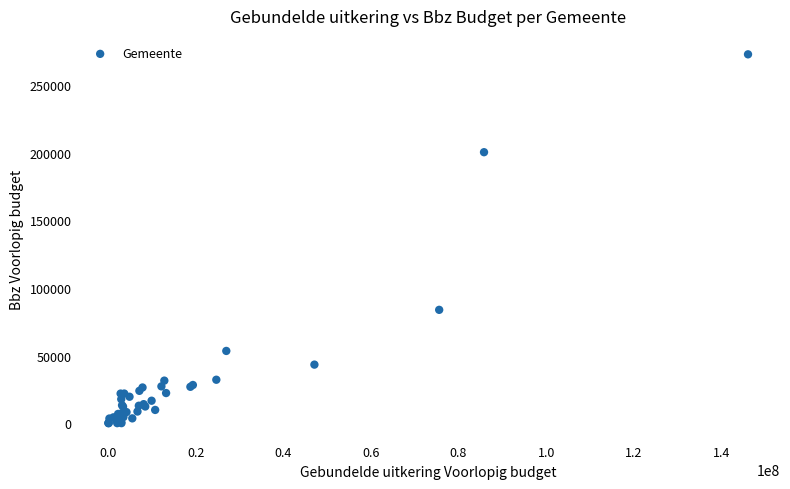

What Y value in the scatter plot is closest to 136336?

83766